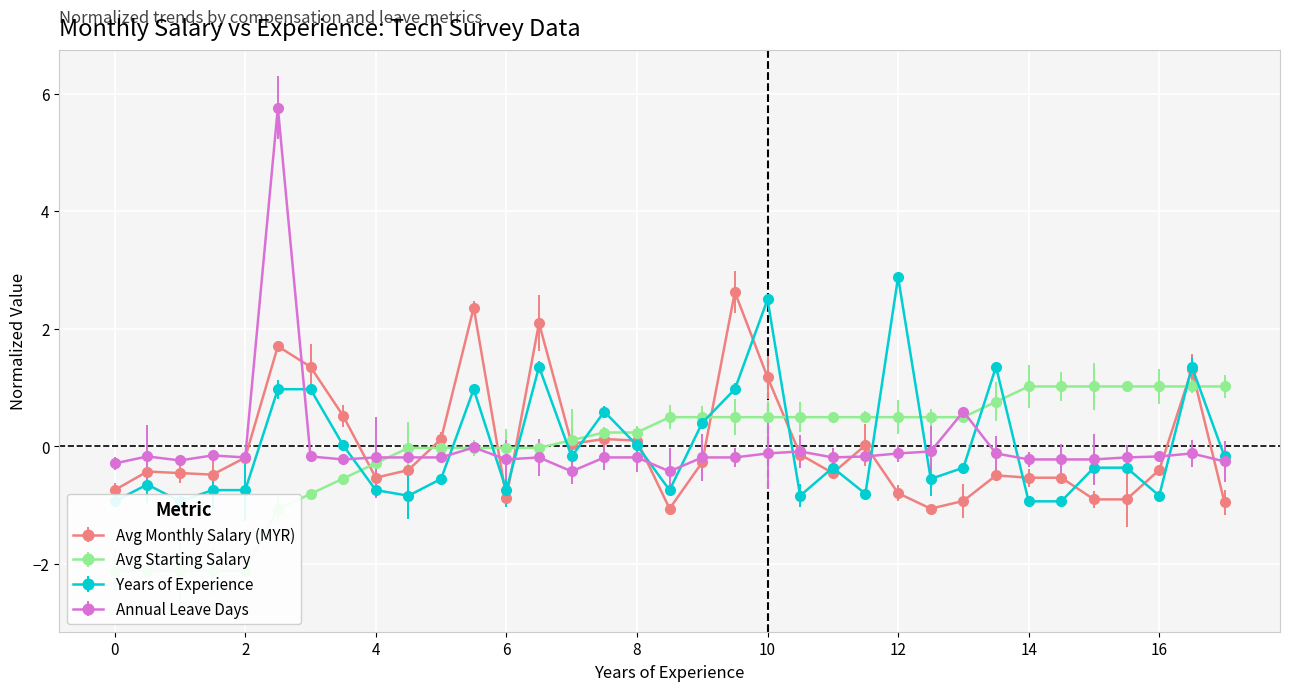

At how many categories does at least one series exceed 2?

6